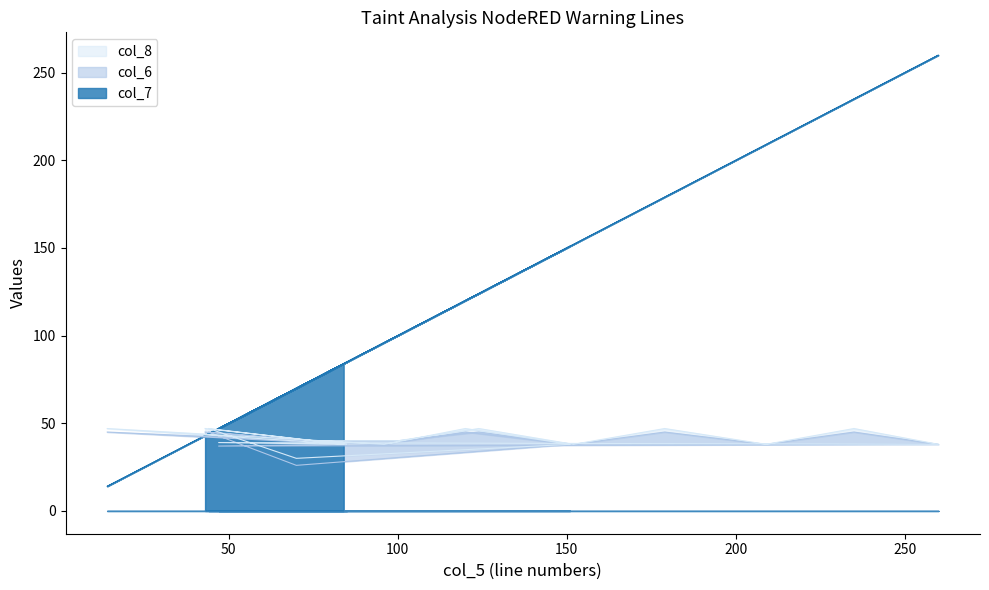

Reading left to right, what are all the values shown in this chart?

col_7: 43	85	14	96	120	151	70	44	75	100	124	152	179	209	235	260	47	84
col_6: 45	38	45	38	45	38	26	45	40	40	45	38	45	38	45	38	37	38
col_8: 47	38	47	38	47	38	30	47	40	40	47	38	47	38	47	38	39	38